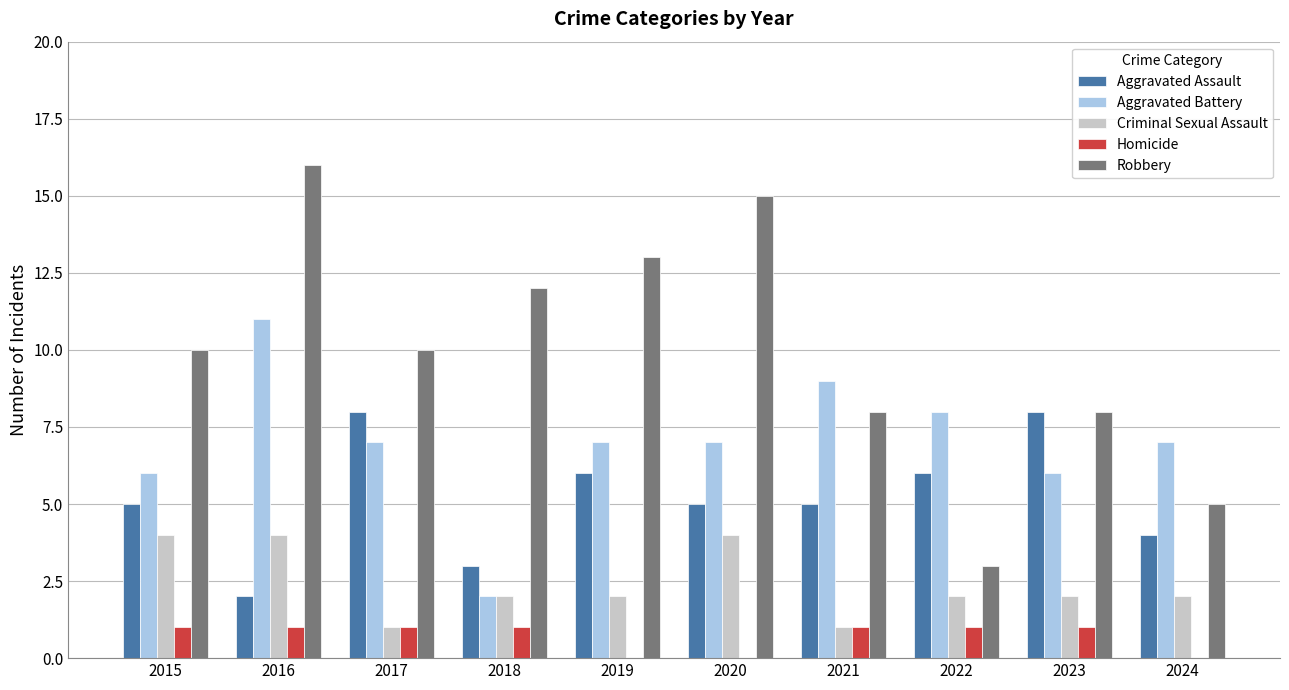

How many series are shown in this chart?

5